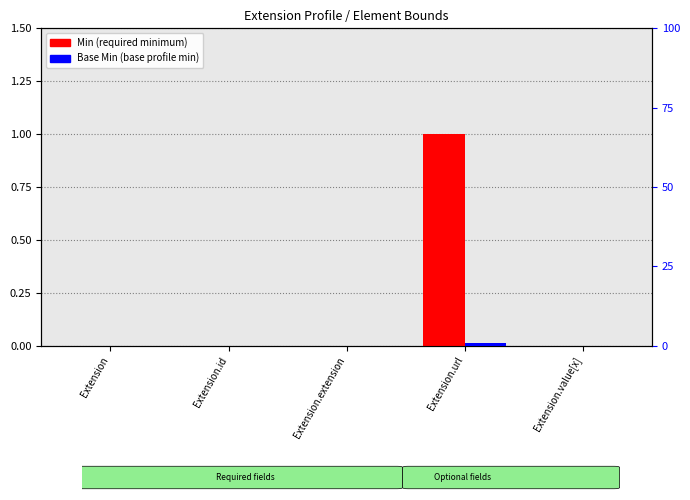

True or false: Min has a value of 1 at Extension.url.

True